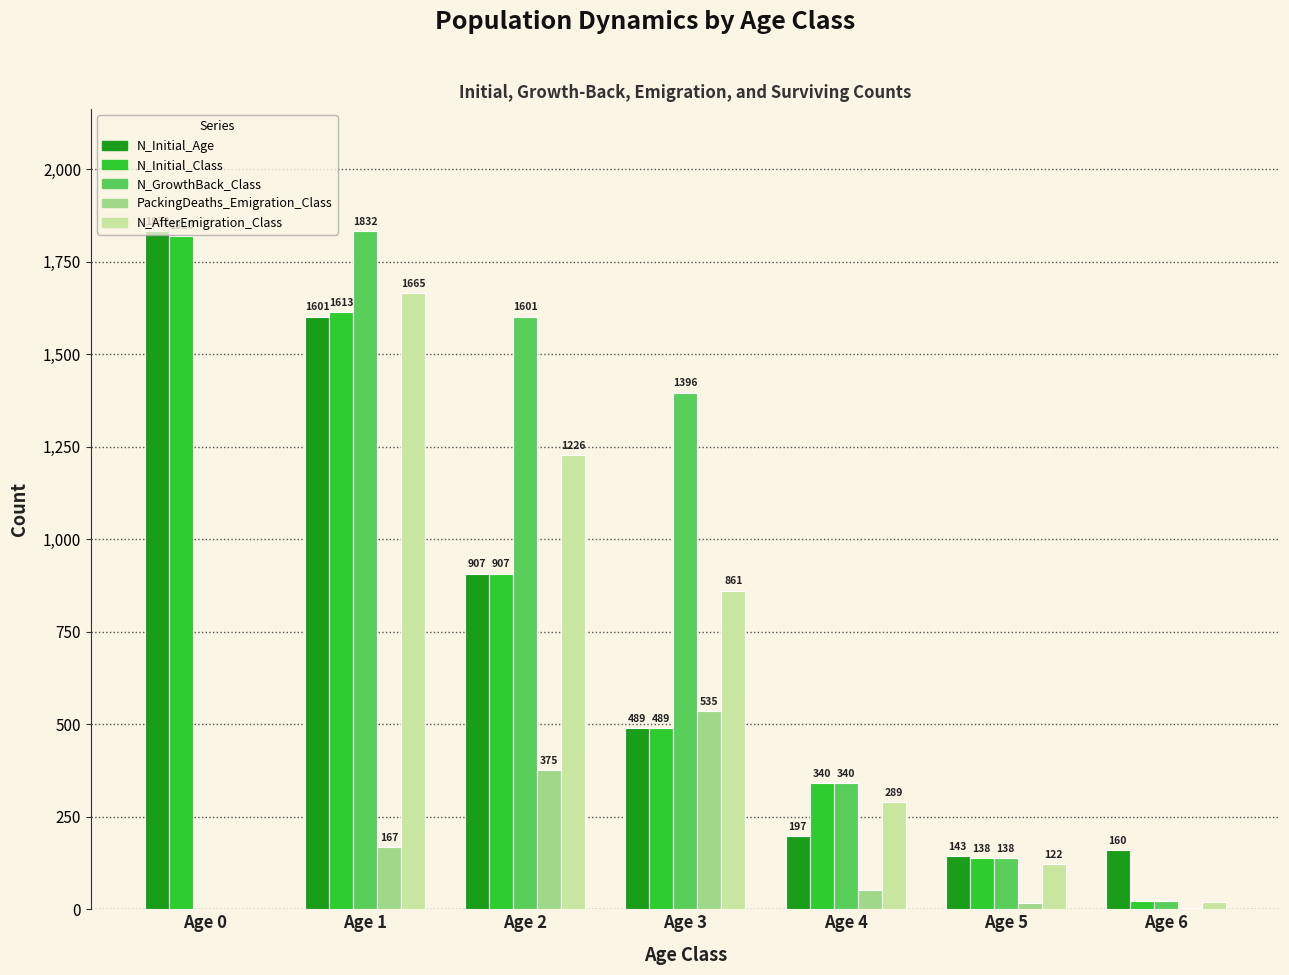

At which label is PackingDeaths_Emigration_Class closest to 267?

Age 1